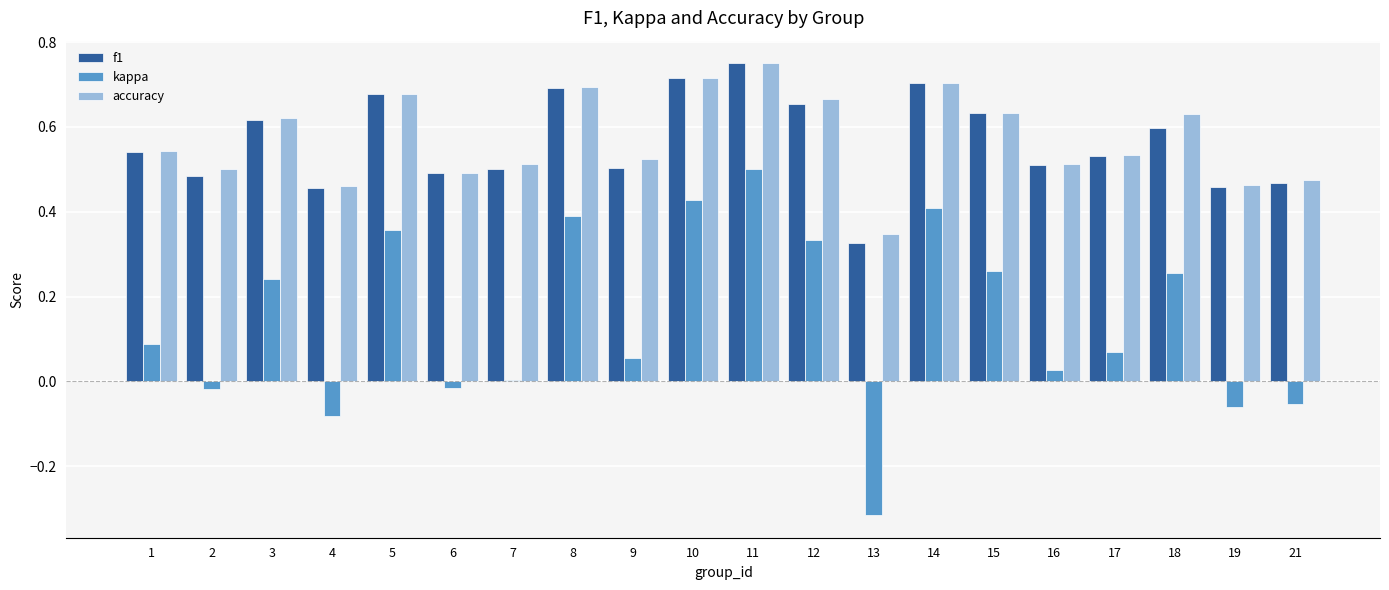

What is the sum of all f1 values?

11.3